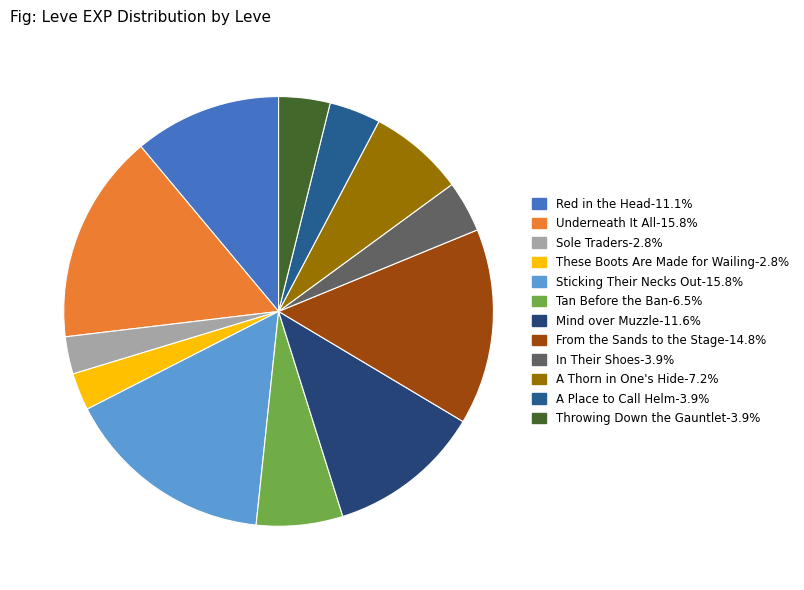

Is it true that These Boots Are Made for Wailing is 9% of the pie?

False